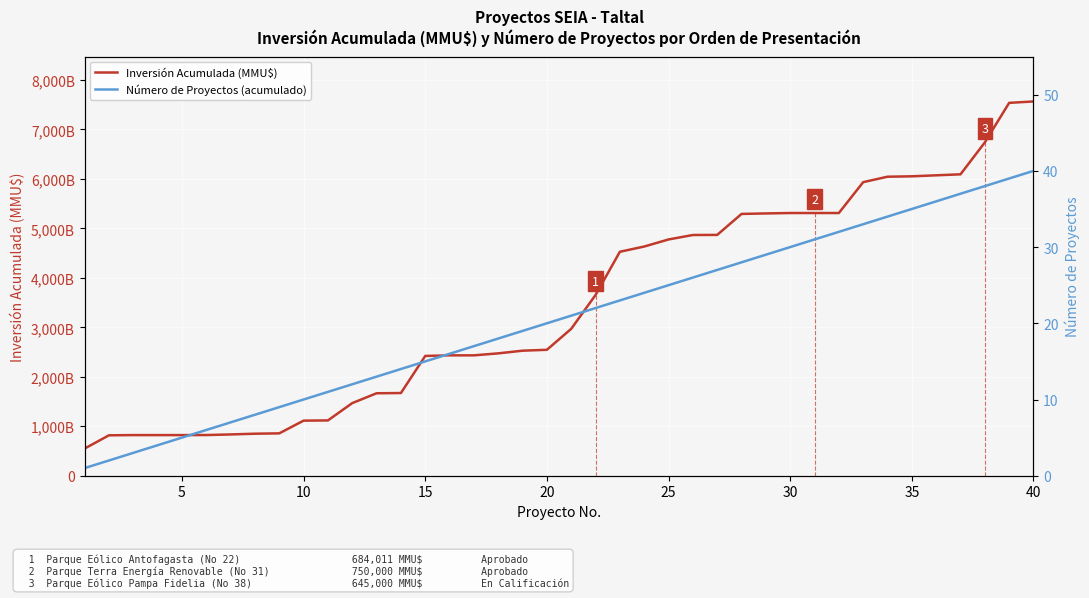

True or false: Inversión Acumulada (MMU$) and Número de Proyectos (acumulado) cross at least once.

False